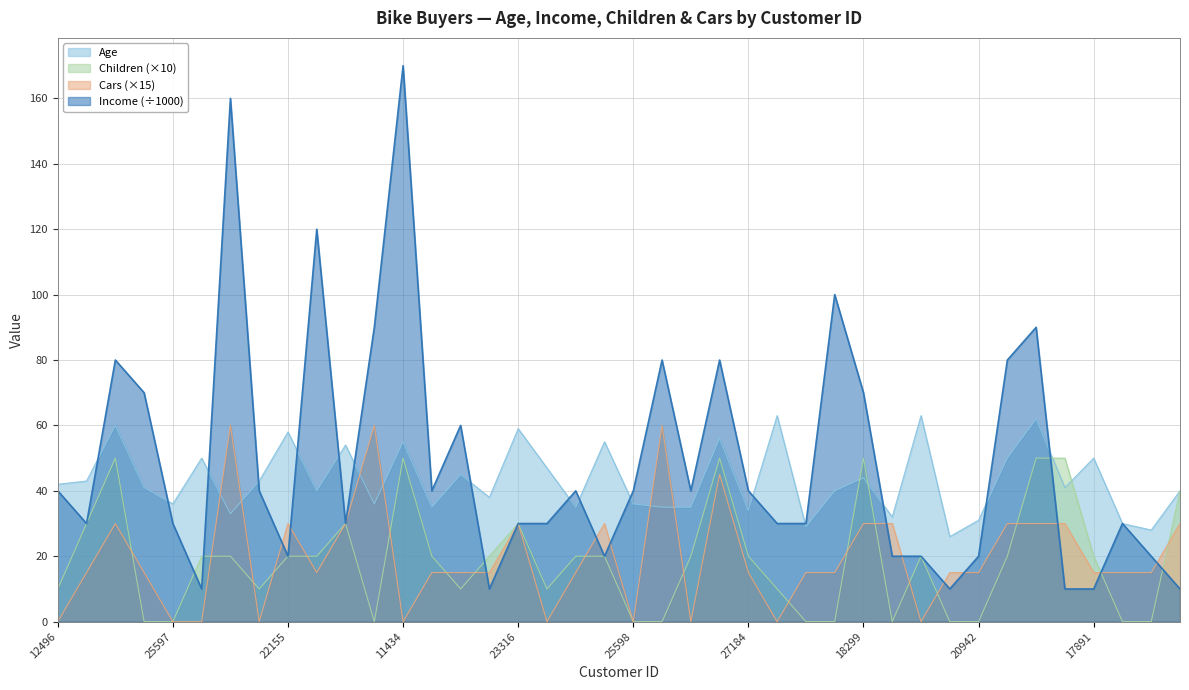

What is the difference between the highest and lowest values at 13507?

50